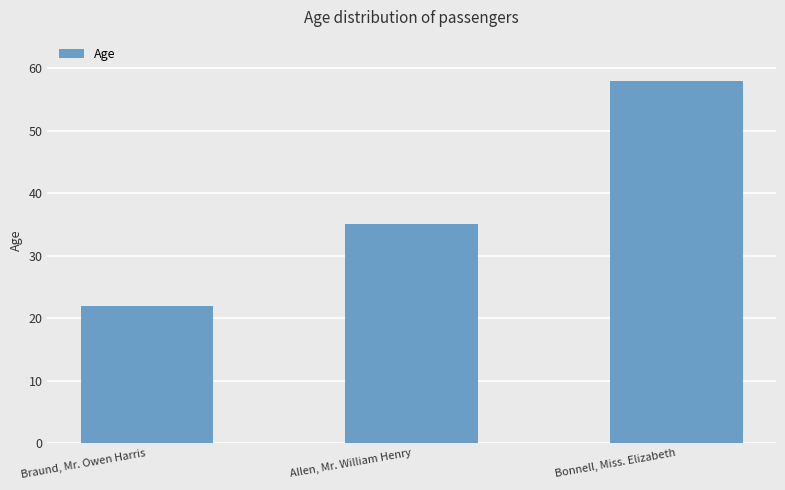

What position from the right is Braund, Mr. Owen Harris?

3